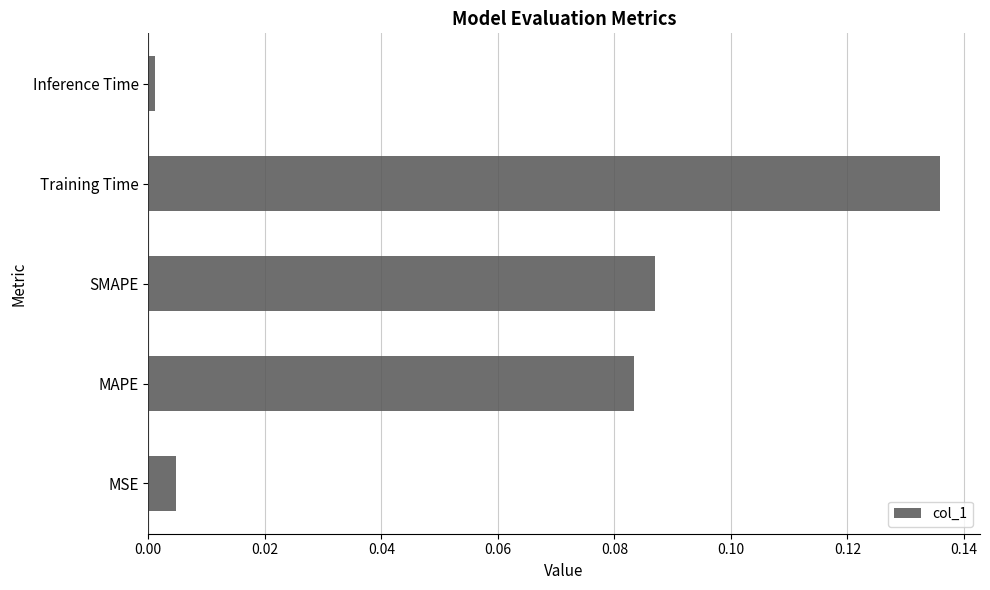

Rank the categories by value from highest to lowest.

Training Time, SMAPE, MAPE, MSE, Inference Time